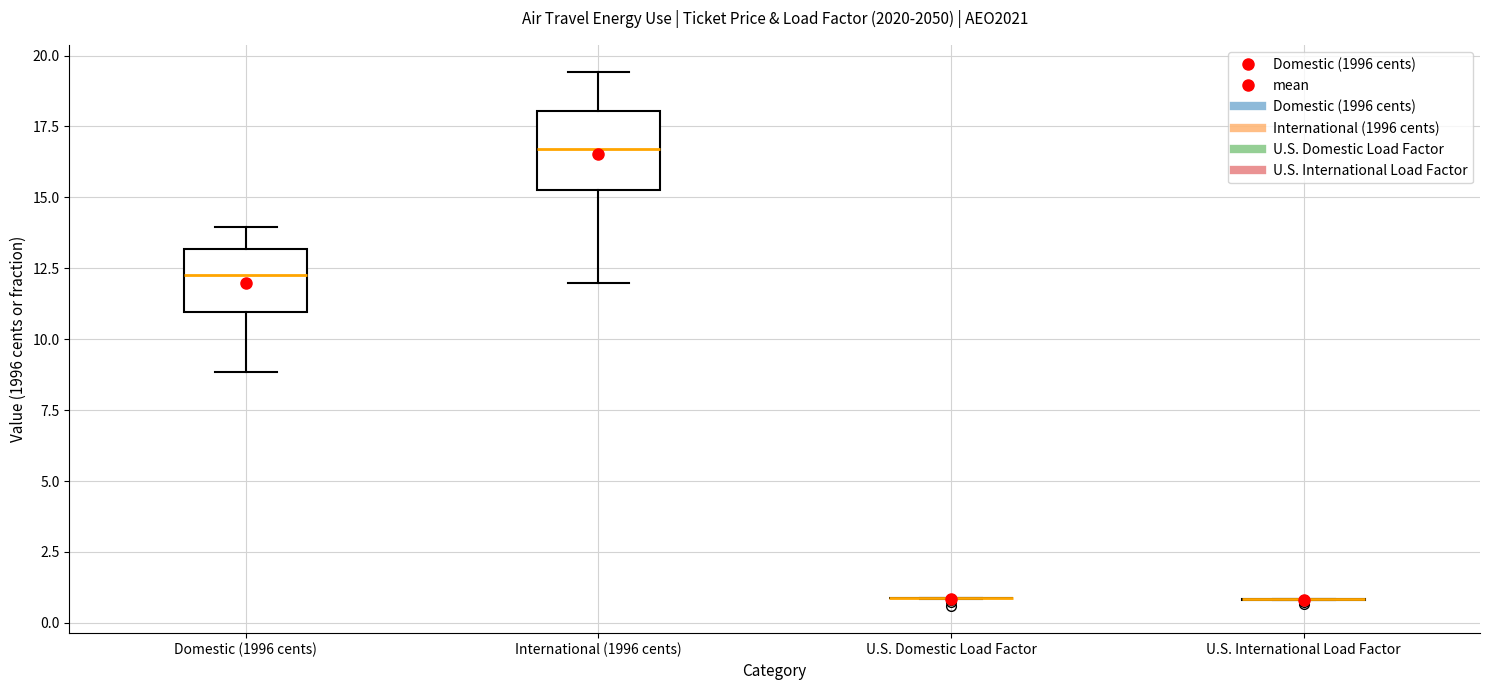

Comparing the boxes themselves (not the whiskers), which one is the tallest?

International (1996 cents)